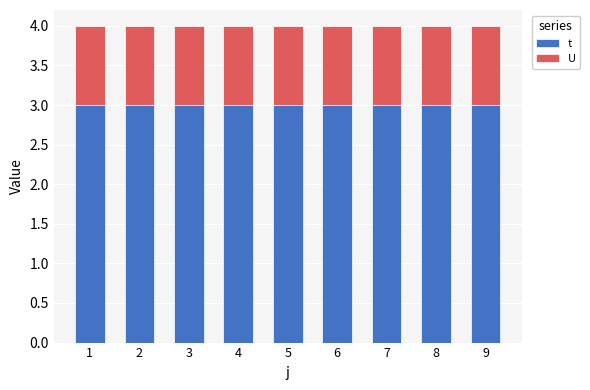

True or false: t has a value of 2 at 8.

False